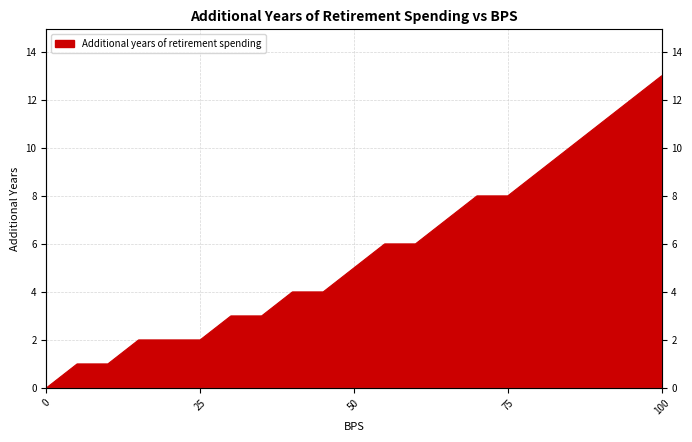

Where is the data nearest to the value 6?

55